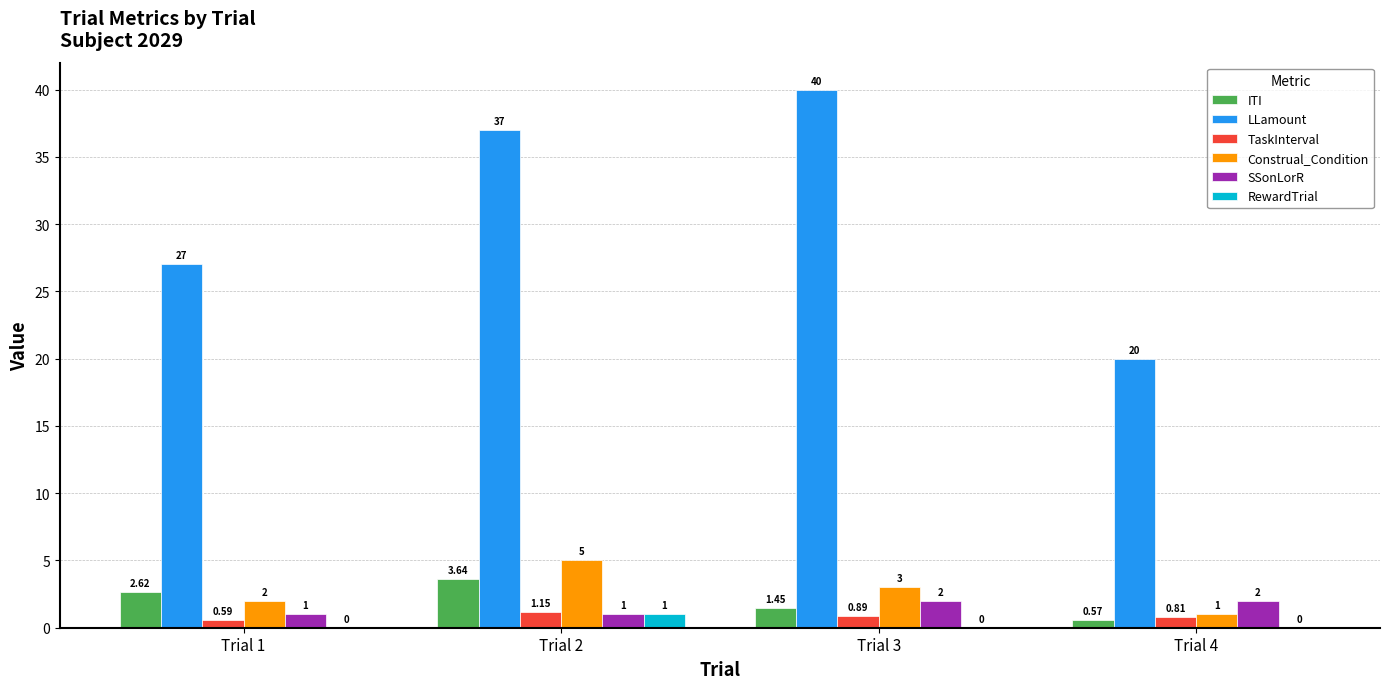

Which series changed the most between Trial 3 and Trial 4?

LLamount